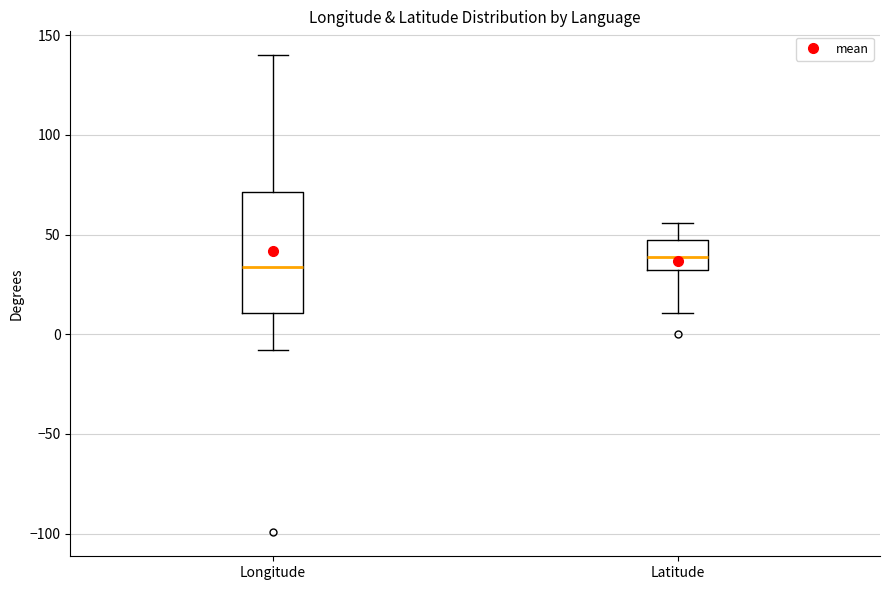

Reading left to right, read every box against the y-axis: the position of its median line, the range the box covers, and the ends of its whiskers. The values are not printed on the chart, so give them approximately, as read against the axis.

Longitude: median 35, box 10 to 70, whiskers -10 to 140
Latitude: median 40, box 30 to 50, whiskers 10 to 55